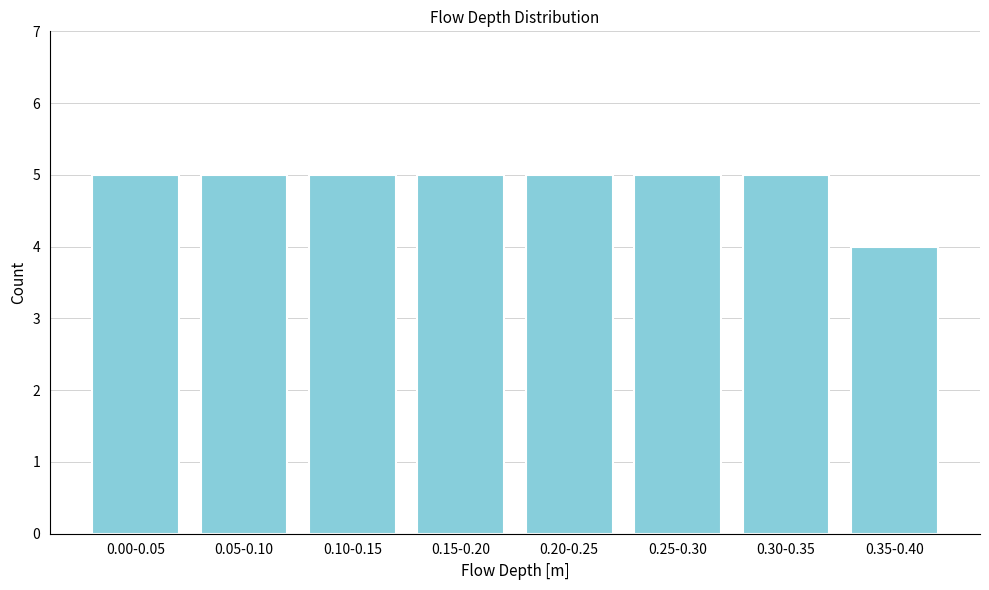

Reading left to right, what are all the values shown in this chart?

5	5	5	5	5	5	5	4